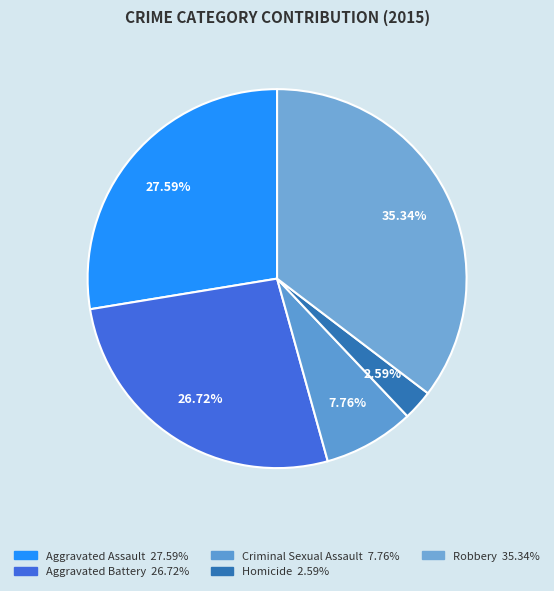

To the nearest percent, what percentage of the pie is Homicide?

3%